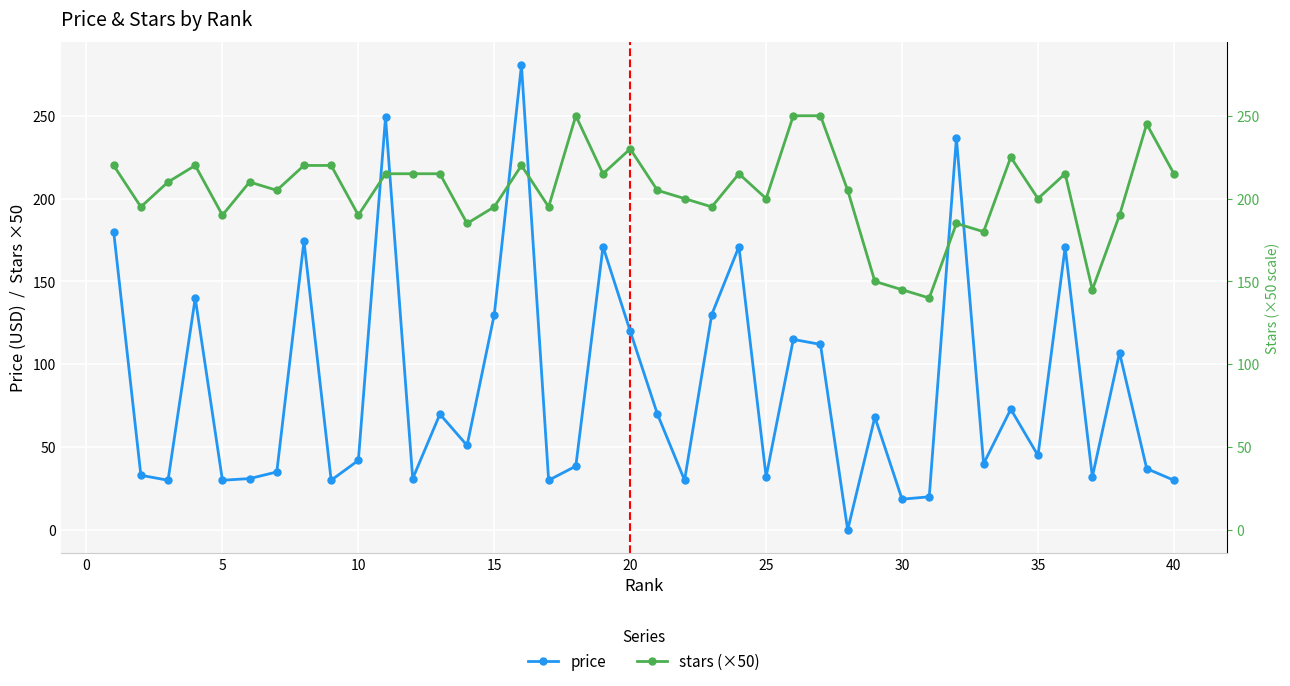

Which series has the largest total across all categories?

stars (×50)